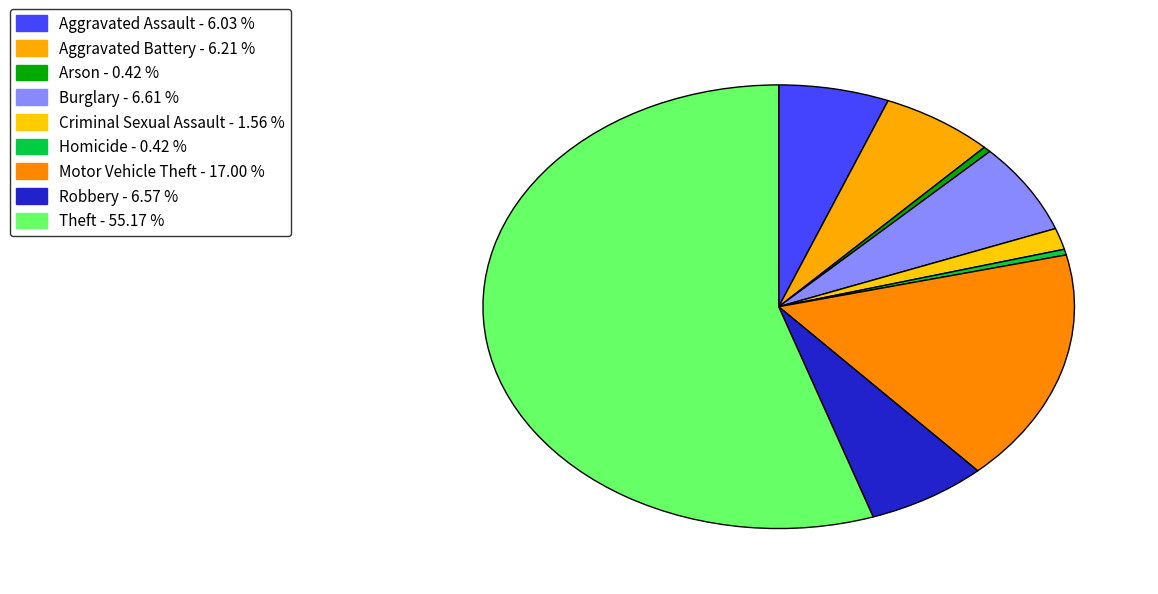

How many slices are in this pie chart?

9